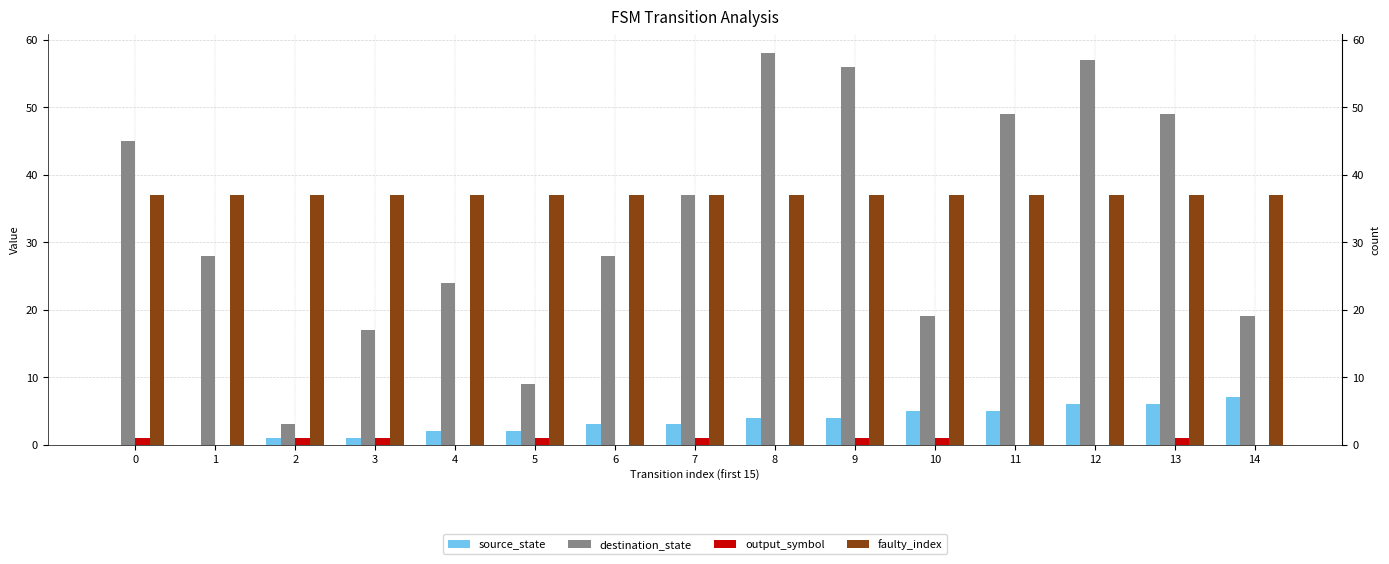

Count the output_symbol values in the range 0 to 1.

15